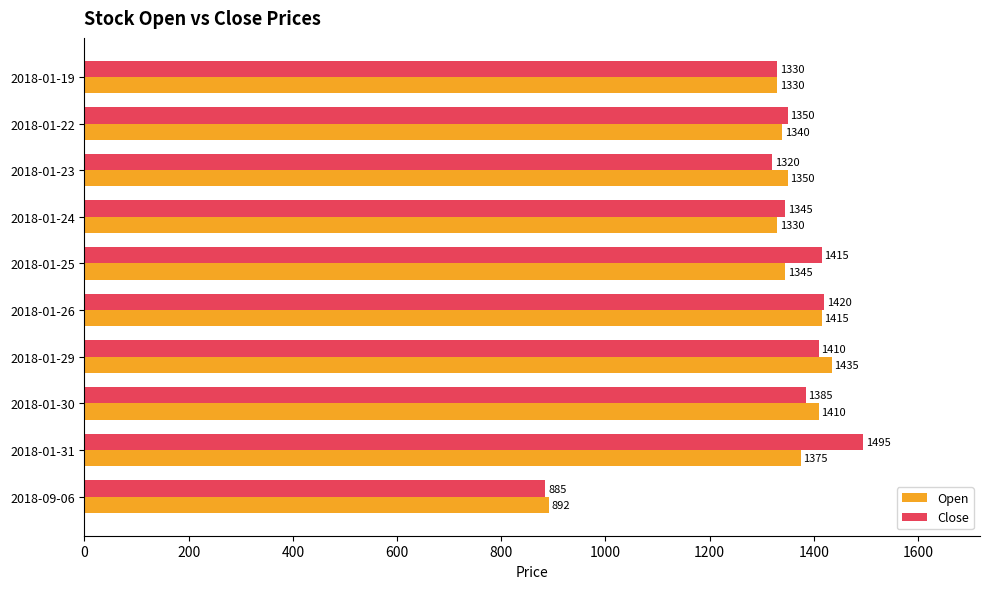

The value of Open at 2018-01-25 is 1345. True or false?

True